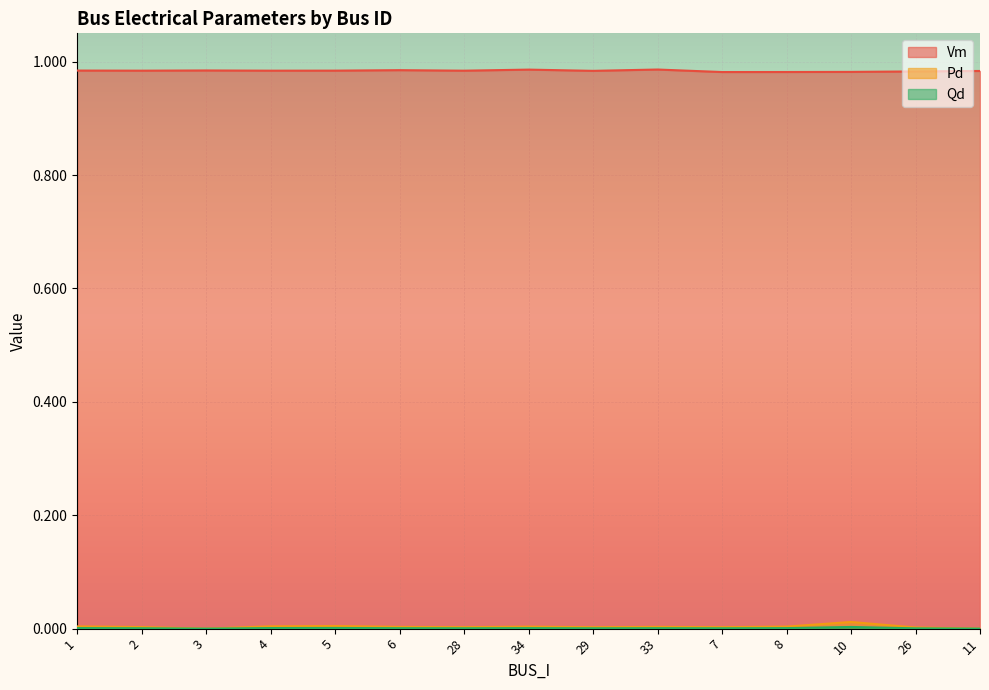

What are all the series names shown in the legend?

Vm, Pd, Qd